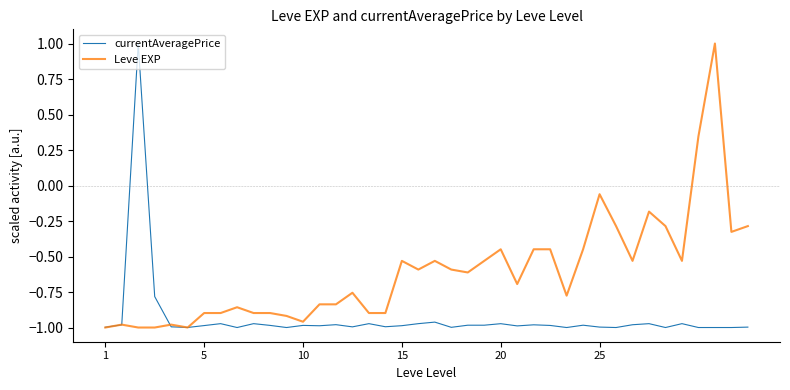

True or false: Leve EXP and currentAveragePrice cross at least once.

True